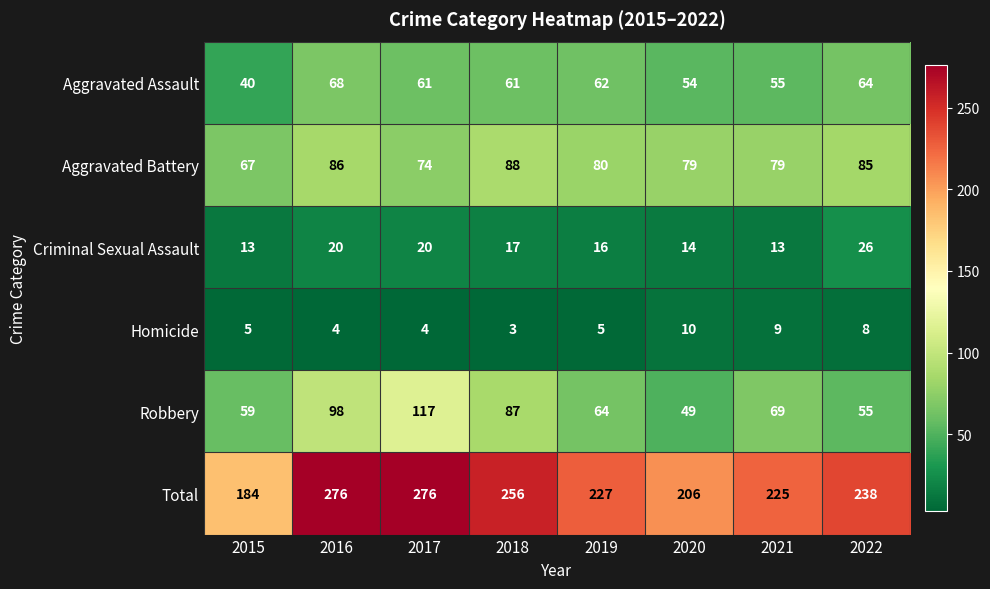

How many data points does each series have?

8